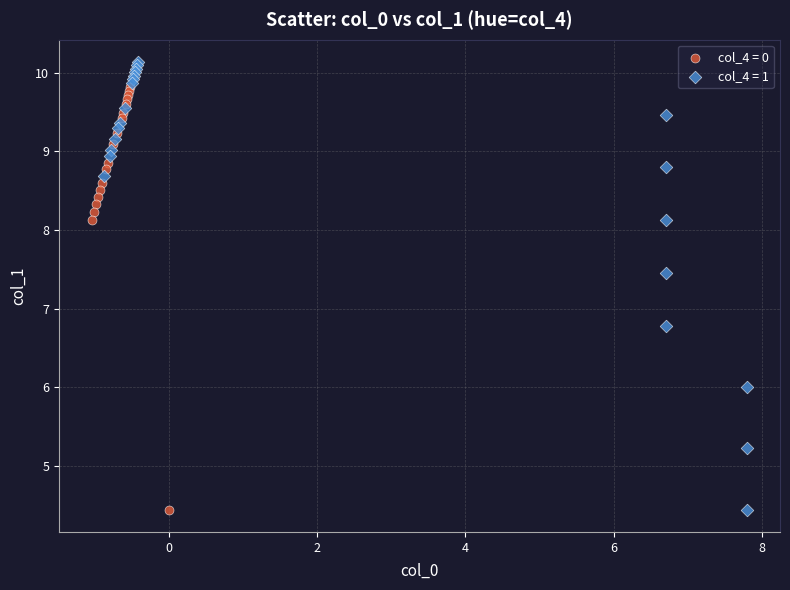

Which series reaches the maximum Y coordinate?

col_4 = 1